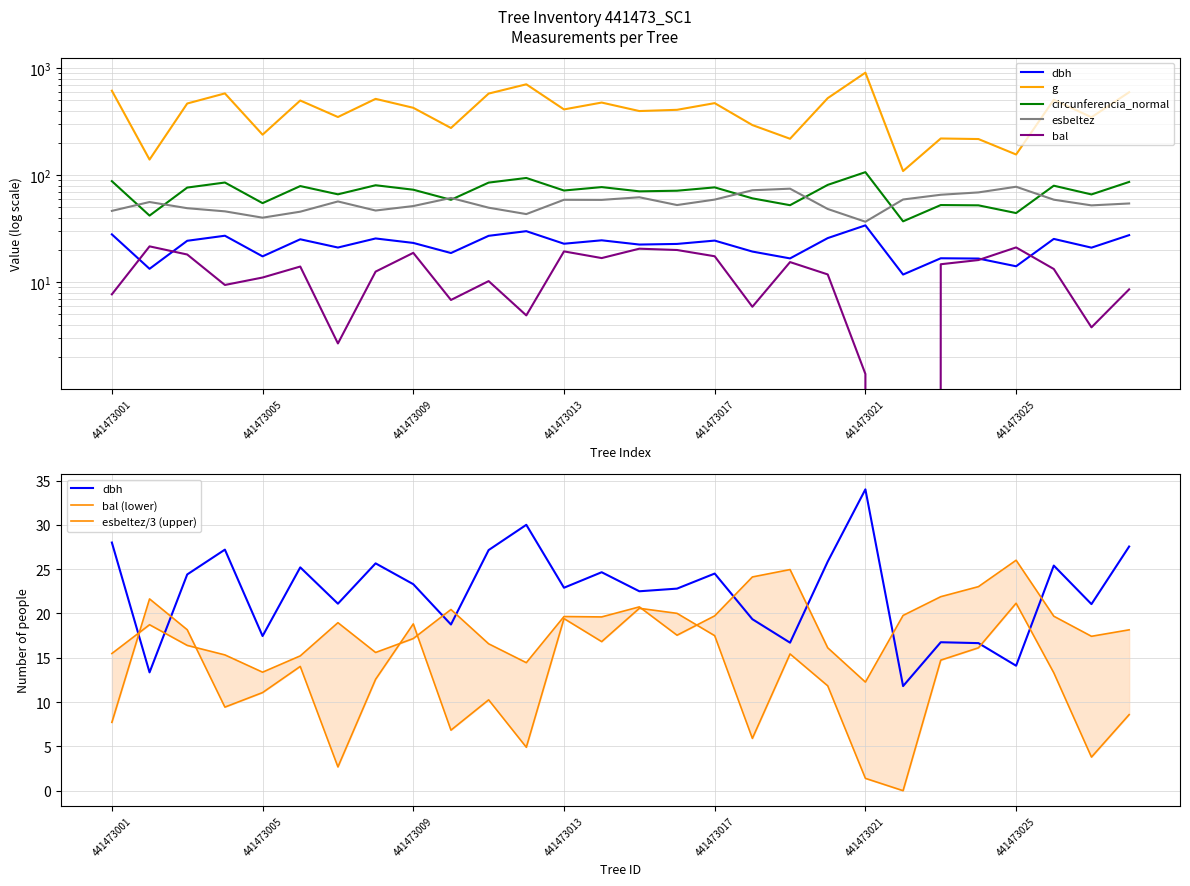

Reading right to left, what are all the values shown in this chart?

dbh: 441473028=27.6	441473027=21.1	441473026=25.4	441473025=14.1	441473024=16.6	441473023=16.8	441473022=11.8	441473021=34.0	441473020=25.9	441473019=16.7	441473018=19.4	441473017=24.5	441473016=22.8	441473015=22.5	441473014=24.6	441473013=22.9	441473012=30.0	441473011=27.1	441473010=18.8	441473009=23.3	441473008=25.6	441473007=21.1	441473006=25.2	441473005=17.4	441473004=27.2	441473003=24.4	441473002=13.3	441473001=28.0
g: 441473028=596.1	441473027=348.0	441473026=506.7	441473025=156.2	441473024=217.7	441473023=220.3	441473022=109.4	441473021=907.9	441473020=524.8	441473019=219.0	441473018=294.1	441473017=471.4	441473016=408.3	441473015=397.6	441473014=477.2	441473013=411.9	441473012=706.9	441473011=578.9	441473010=276.1	441473009=426.4	441473008=516.7	441473007=349.7	441473006=498.8	441473005=239.2	441473004=581.1	441473003=467.6	441473002=140.0	441473001=615.8
bal: 441473028=8.6	441473027=3.8	441473026=13.3	441473025=21.1	441473024=16.1	441473023=14.7	441473022=0.0	441473021=1.4	441473020=11.8	441473019=15.4	441473018=5.9	441473017=17.5	441473016=20.0	441473015=20.6	441473014=16.8	441473013=19.4	441473012=4.9	441473011=10.2	441473010=6.8	441473009=18.8	441473008=12.6	441473007=2.7	441473006=14.0	441473005=11.1	441473004=9.4	441473003=18.2	441473002=21.6	441473001=7.7
circunferencia_normal: 441473028=86.5	441473027=66.1	441473026=79.8	441473025=44.3	441473024=52.3	441473023=52.6	441473022=37.1	441473021=106.8	441473020=81.2	441473019=52.5	441473018=60.8	441473017=77.0	441473016=71.6	441473015=70.7	441473014=77.4	441473013=71.9	441473012=94.2	441473011=85.3	441473010=58.9	441473009=73.2	441473008=80.6	441473007=66.3	441473006=79.2	441473005=54.8	441473004=85.5	441473003=76.7	441473002=41.9	441473001=88.0
esbeltez: 441473028=54.5	441473027=52.3	441473026=59.1	441473025=78.0	441473024=69.1	441473023=65.7	441473022=59.3	441473021=36.8	441473020=48.4	441473019=74.8	441473018=72.3	441473017=59.2	441473016=52.6	441473015=62.2	441473014=58.8	441473013=59.0	441473012=43.3	441473011=49.7	441473010=61.3	441473009=51.5	441473008=46.8	441473007=56.9	441473006=45.6	441473005=40.1	441473004=46.0	441473003=49.2	441473002=56.2	441473001=46.4